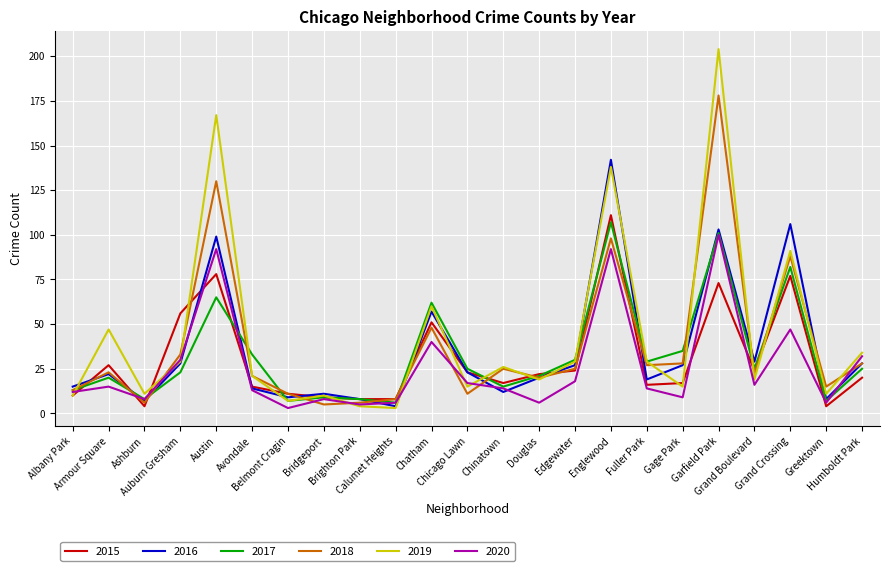

What is the average value of the 2016 series?

36